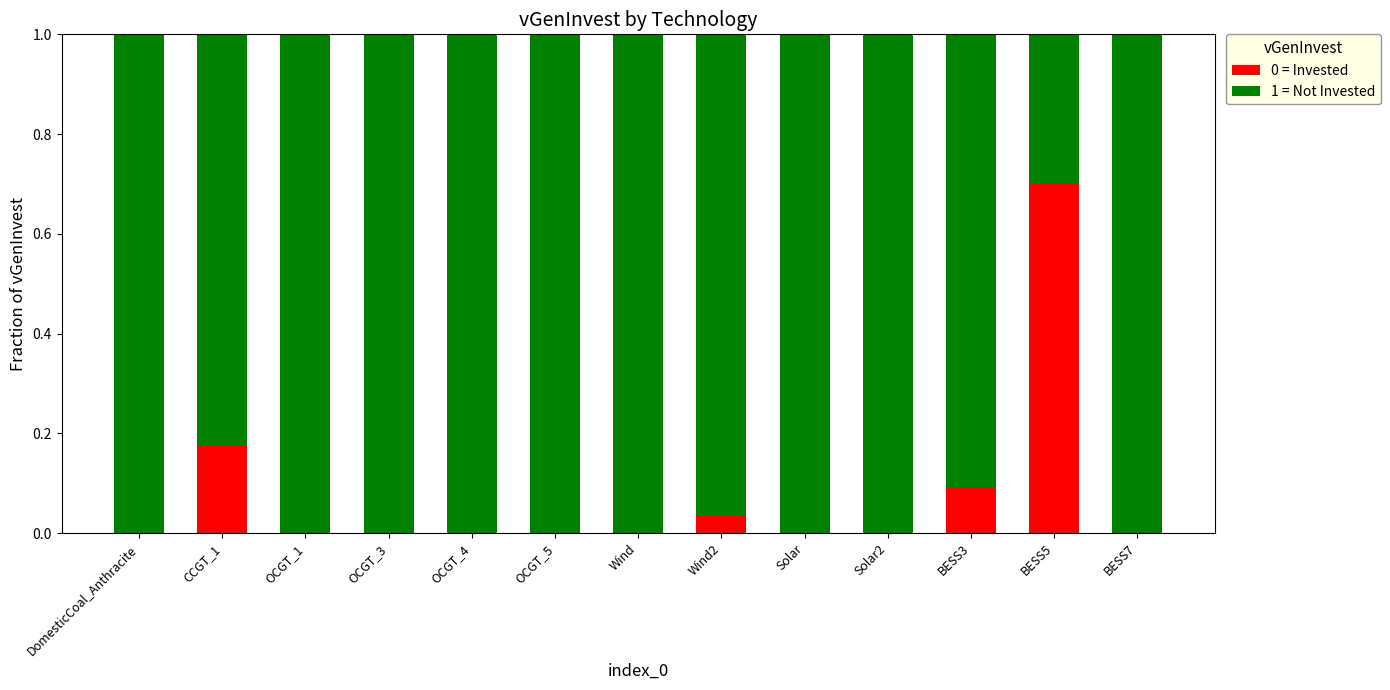

The value of 0 = Invested at Solar is 0.0. True or false?

True